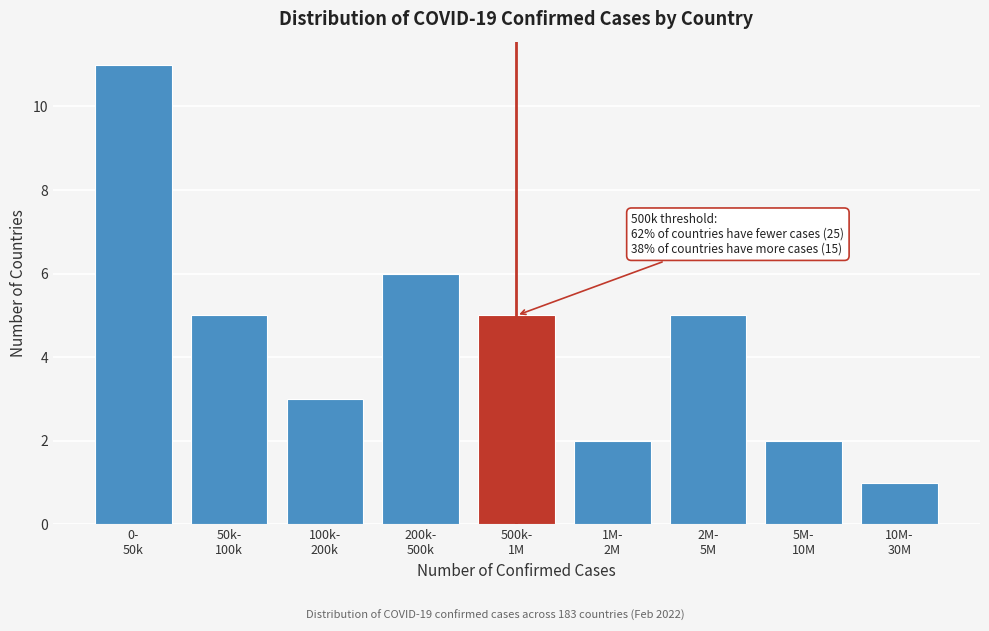

Reading left to right, transcribe all the data shown in this chart.

11	5	3	6	5	2	5	2	1